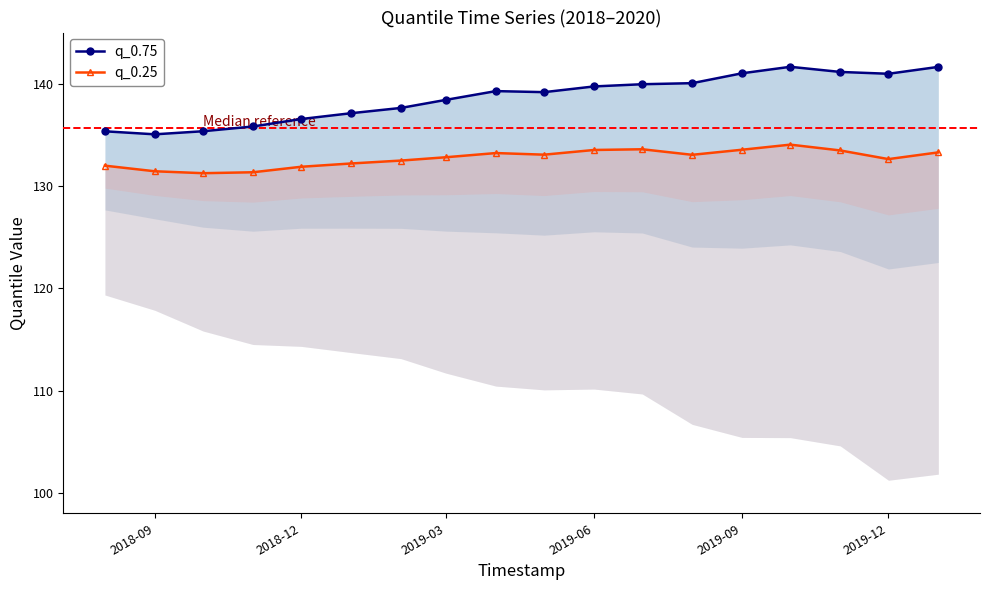

Is the value of q_0.25 at 16 greater than the value of q_0.75 at 11?

No